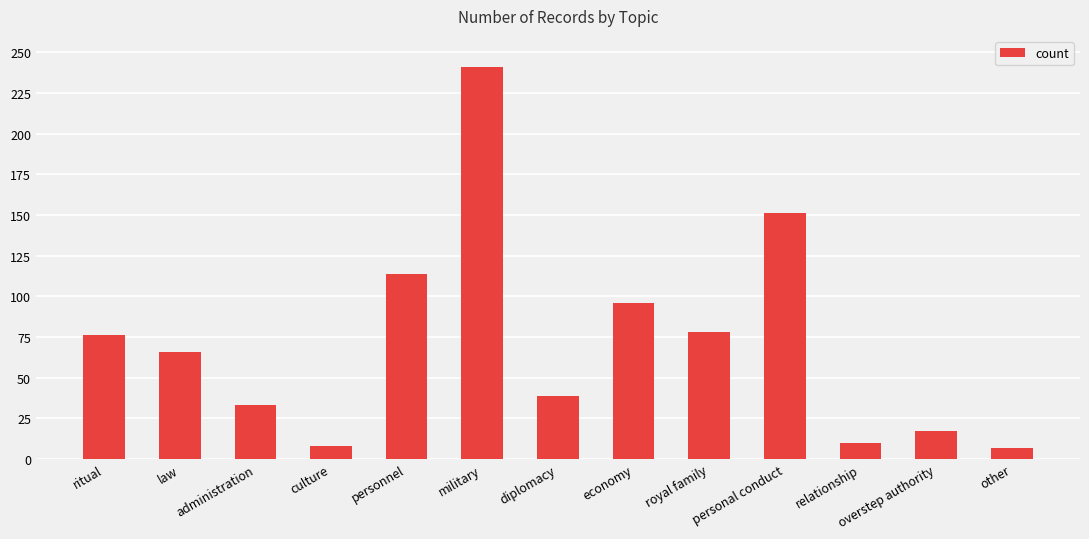

What value does the data have at personnel, to the nearest 50?

100